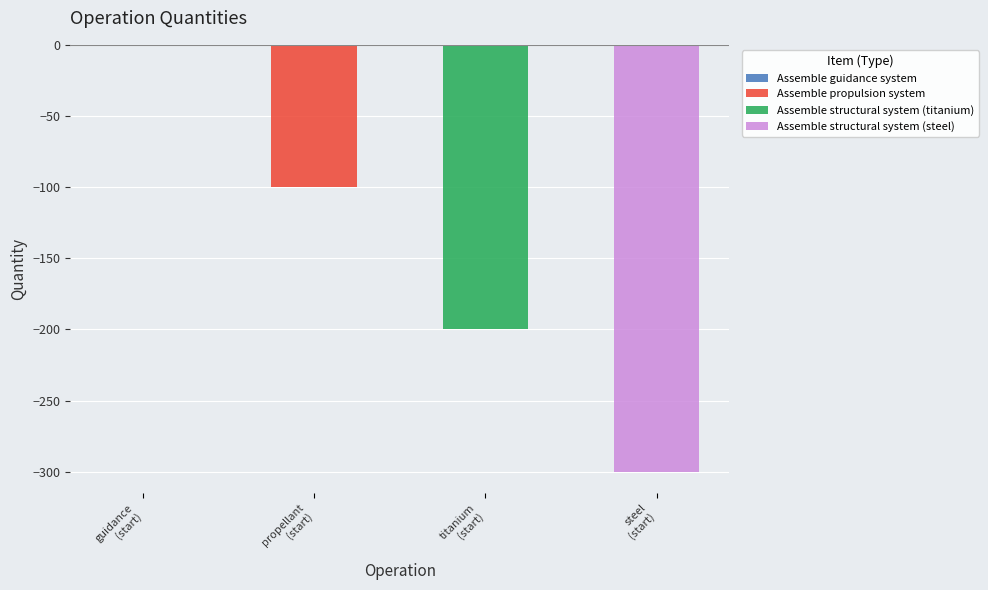

Which label corresponds to the largest value in the chart?

Assemble guidance system